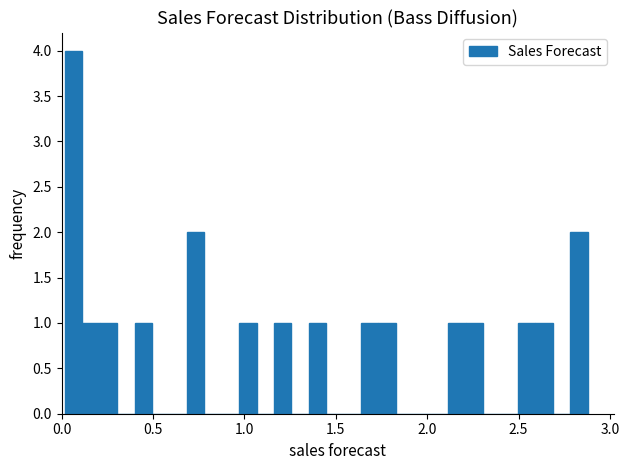

Around what value on the x-axis is the tallest bar? Give the approximate position of its centre, as read against the axis.

0.05